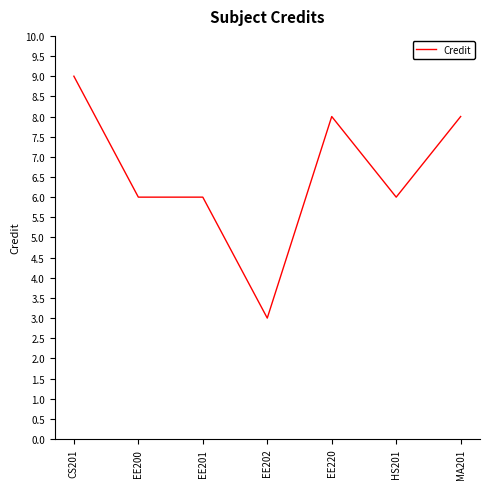

What position from the right is EE200?

6